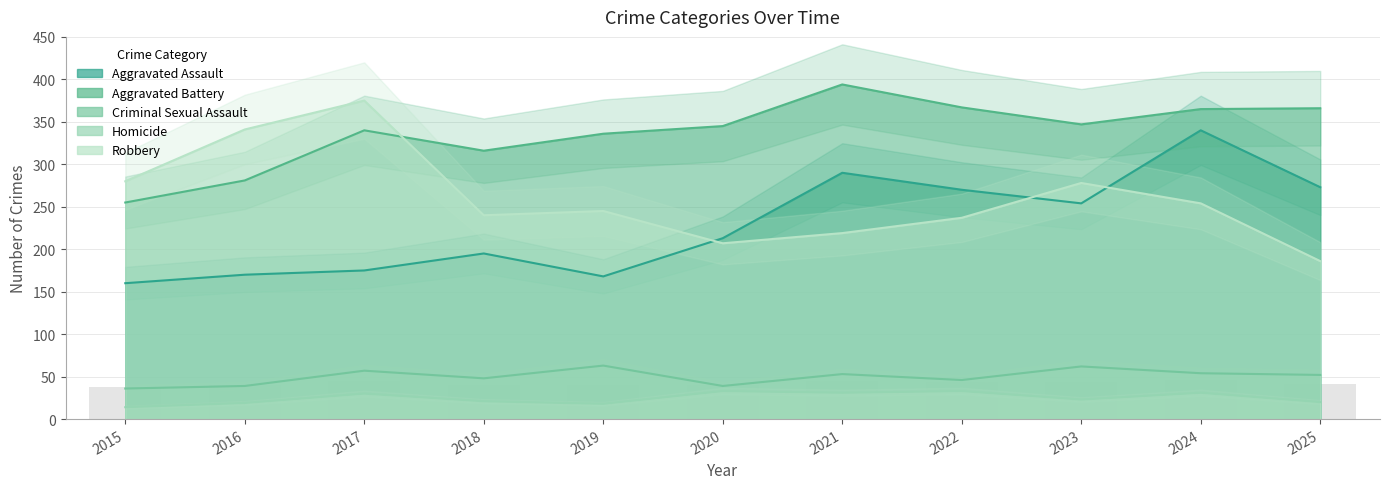

Which series has the widest spread of values?

Robbery